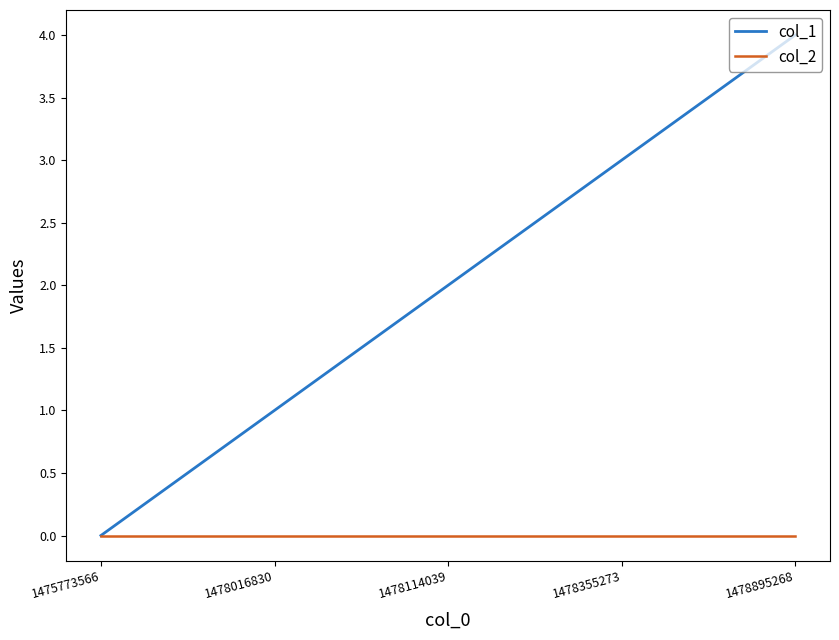

At which category is the sum across all series the highest?

1478895268